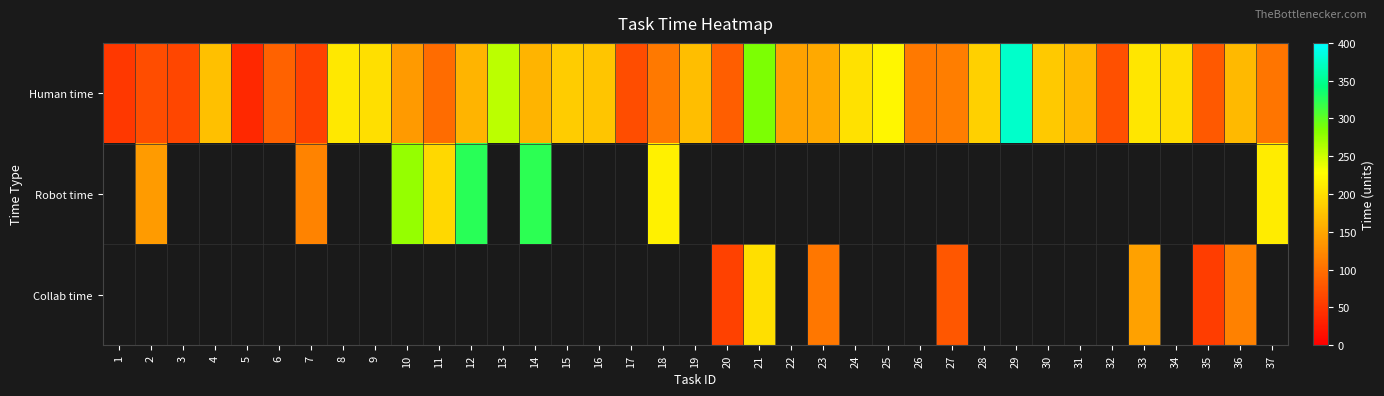

Which category has the lowest value in the Human time series?

5